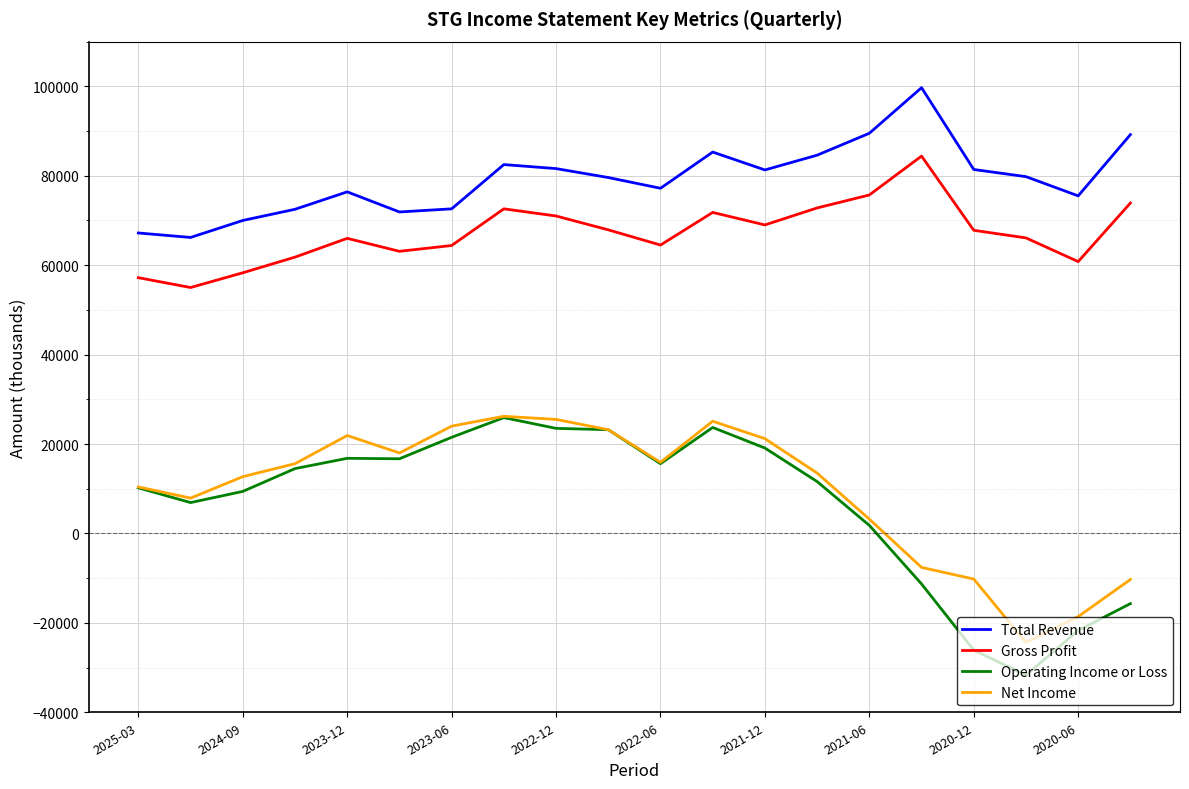

Which series has the widest spread of values?

Operating Income or Loss